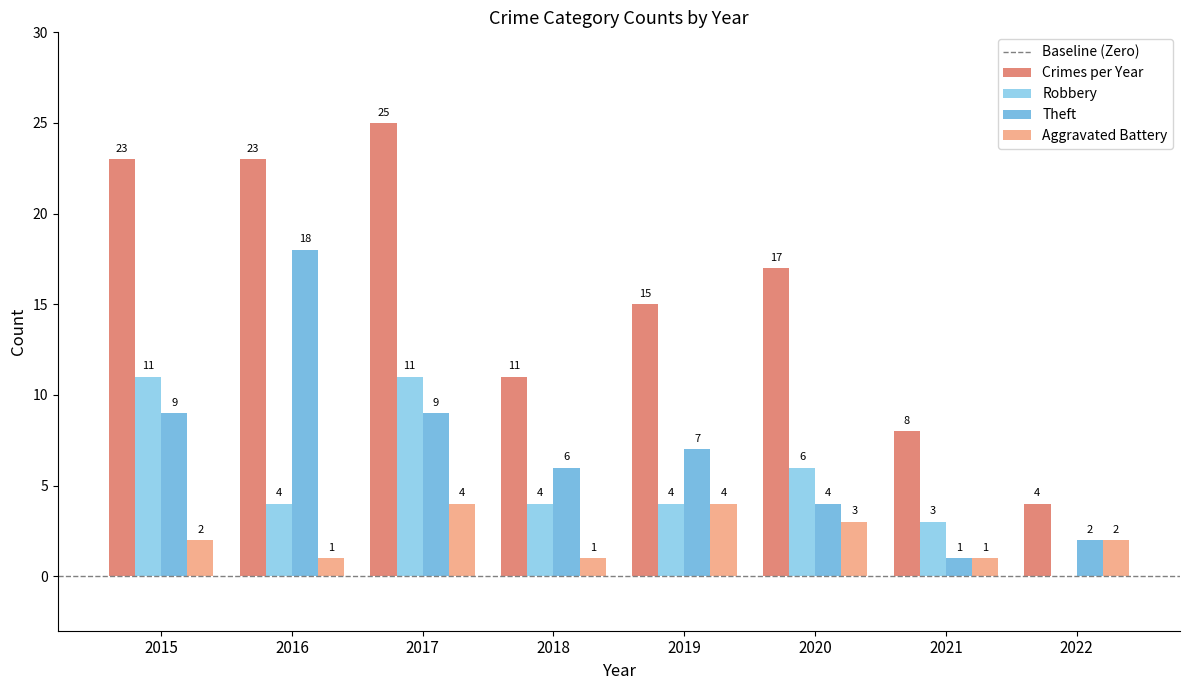

What is the difference between the Crimes per Year values at 2022 and 2017?

21